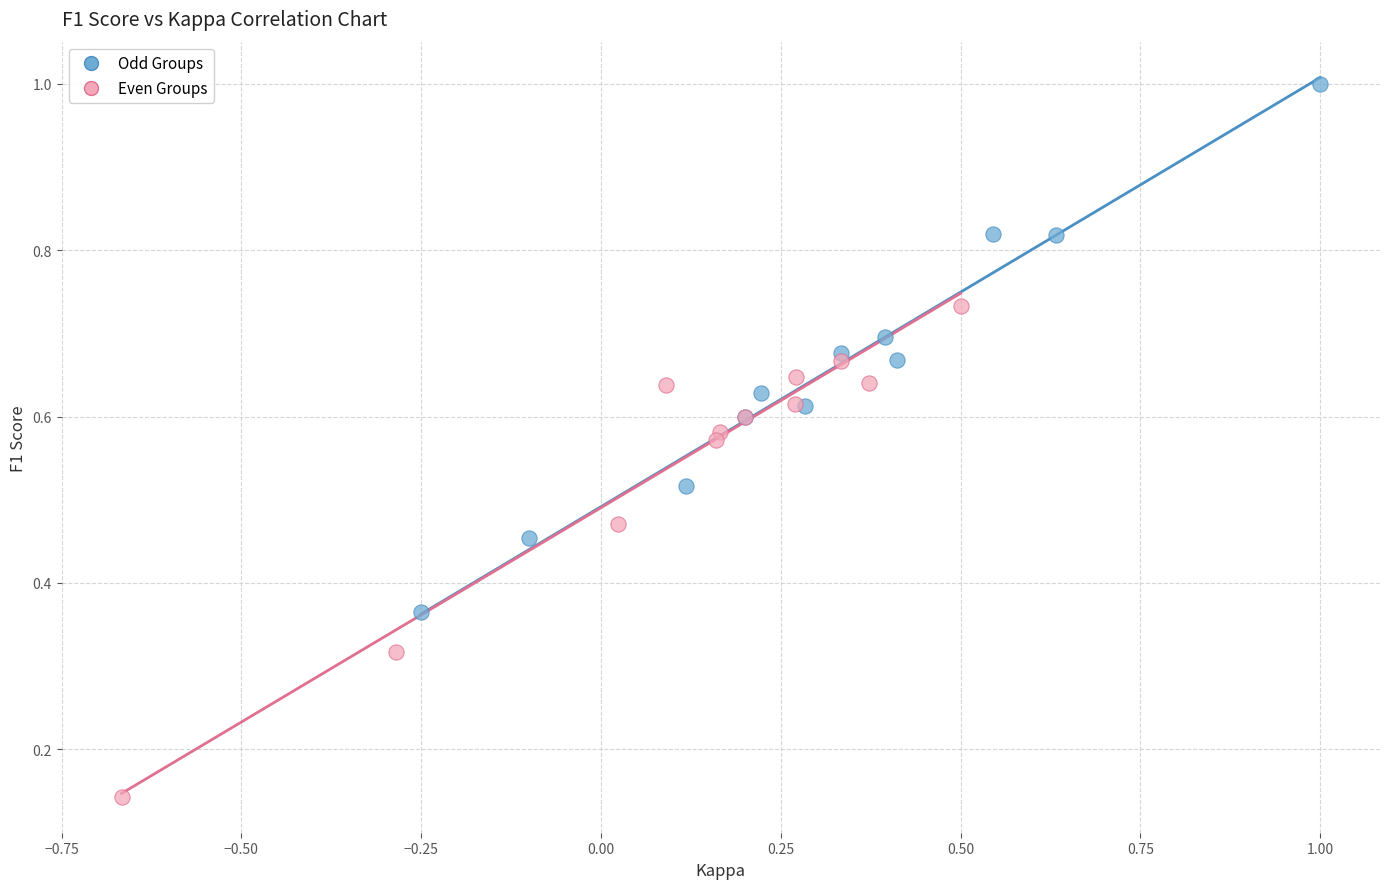

Which series has the largest Y range (max minus min)?

Odd Groups